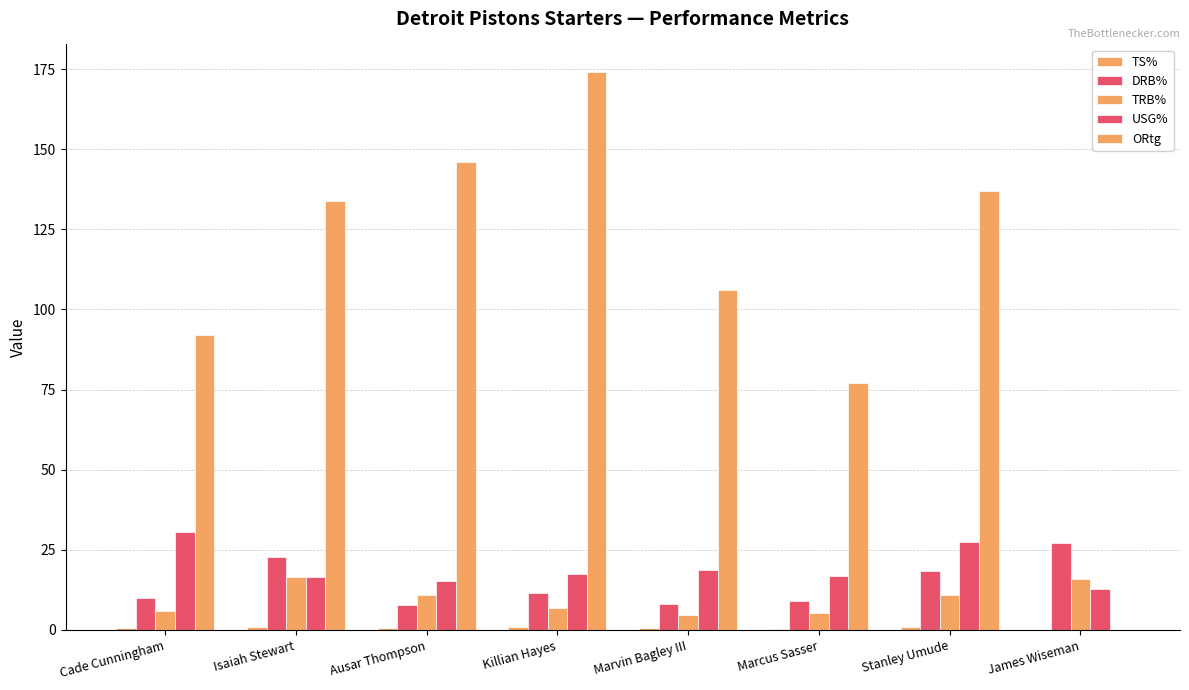

How many values in the TRB% series exceed 10?

4